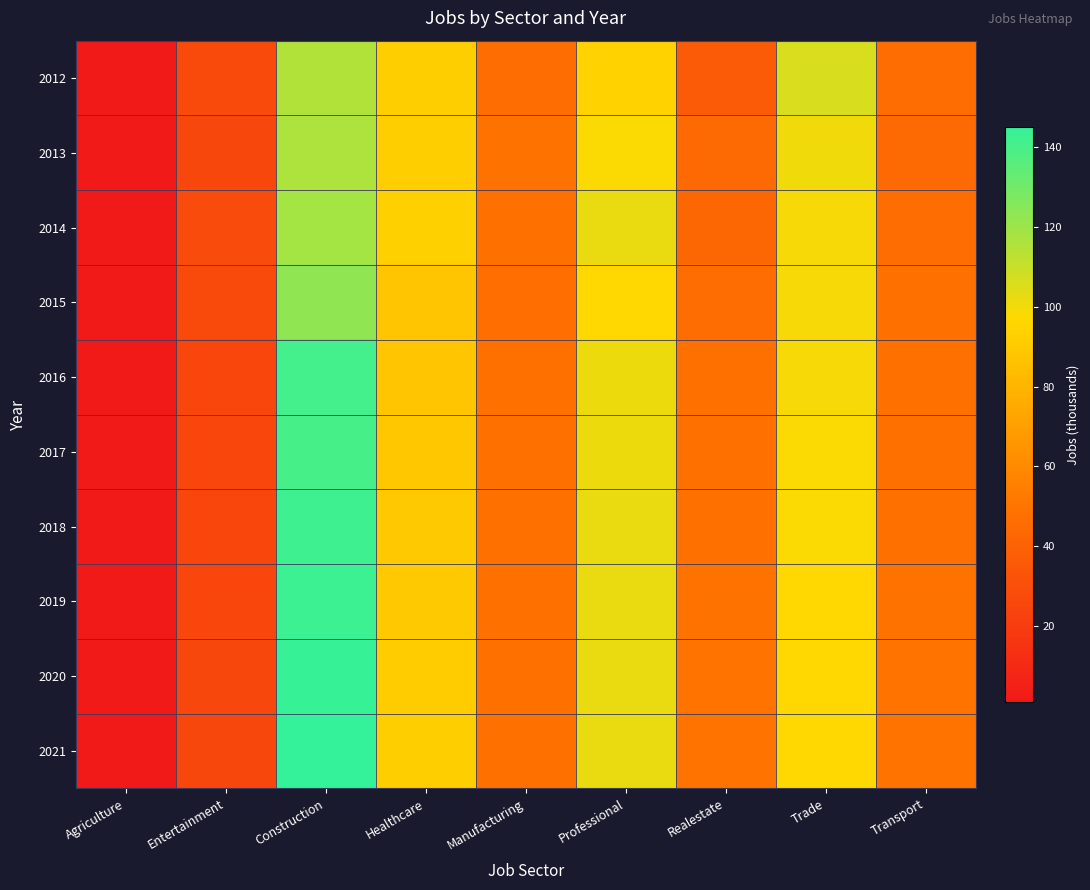

Reading right to left, transcribe all the data shown in this chart.

2012: Transport=46	Trade=106	Realestate=36	Professional=94	Manufacturing=46	Healthcare=92	Construction=115	Entertainment=27	Agriculture=1
2013: Transport=44	Trade=100	Realestate=44	Professional=98	Manufacturing=49	Healthcare=92	Construction=116	Entertainment=26	Agriculture=1
2014: Transport=46	Trade=99	Realestate=43	Professional=102	Manufacturing=48	Healthcare=93	Construction=118	Entertainment=28	Agriculture=1
2015: Transport=48	Trade=99	Realestate=46	Professional=97	Manufacturing=47	Healthcare=88	Construction=123	Entertainment=27	Agriculture=1
2016: Transport=48	Trade=99	Realestate=48	Professional=101	Manufacturing=48	Healthcare=88	Construction=141	Entertainment=25	Agriculture=1
2017: Transport=48	Trade=98	Realestate=48	Professional=101	Manufacturing=48	Healthcare=89	Construction=140	Entertainment=25	Agriculture=1
2018: Transport=48	Trade=98	Realestate=48	Professional=102	Manufacturing=48	Healthcare=90	Construction=142	Entertainment=25	Agriculture=1
2019: Transport=49	Trade=97	Realestate=49	Professional=102	Manufacturing=48	Healthcare=90	Construction=143	Entertainment=25	Agriculture=1
2020: Transport=50	Trade=97	Realestate=50	Professional=102	Manufacturing=48	Healthcare=91	Construction=144	Entertainment=26	Agriculture=1
2021: Transport=50	Trade=97	Realestate=50	Professional=102	Manufacturing=48	Healthcare=92	Construction=145	Entertainment=26	Agriculture=1